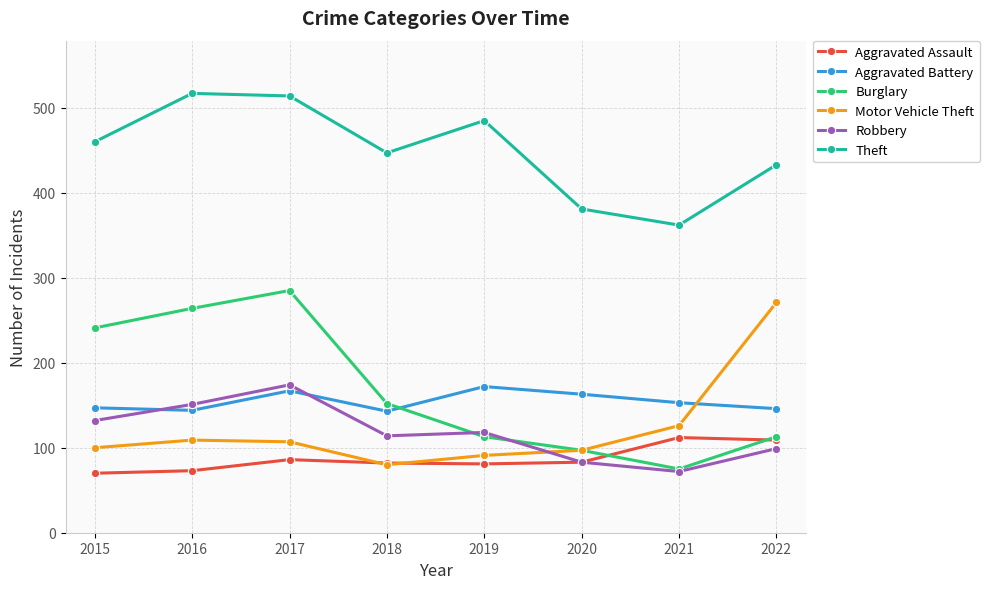

What is the minimum value for Theft?

362